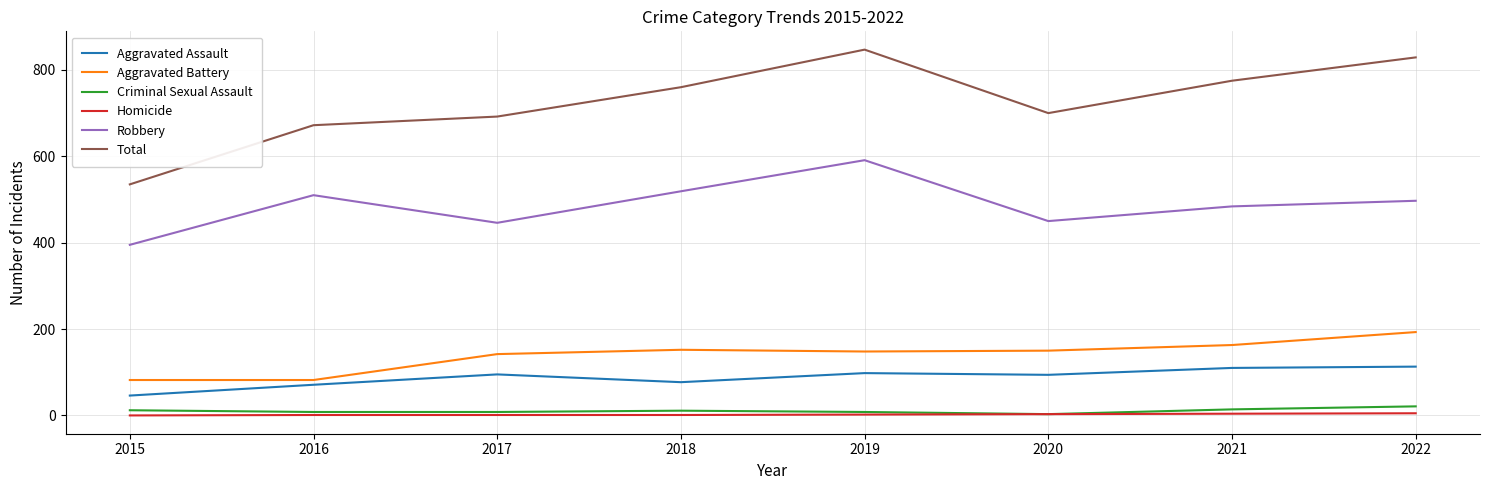

True or false: Robbery and Total cross at least once.

False